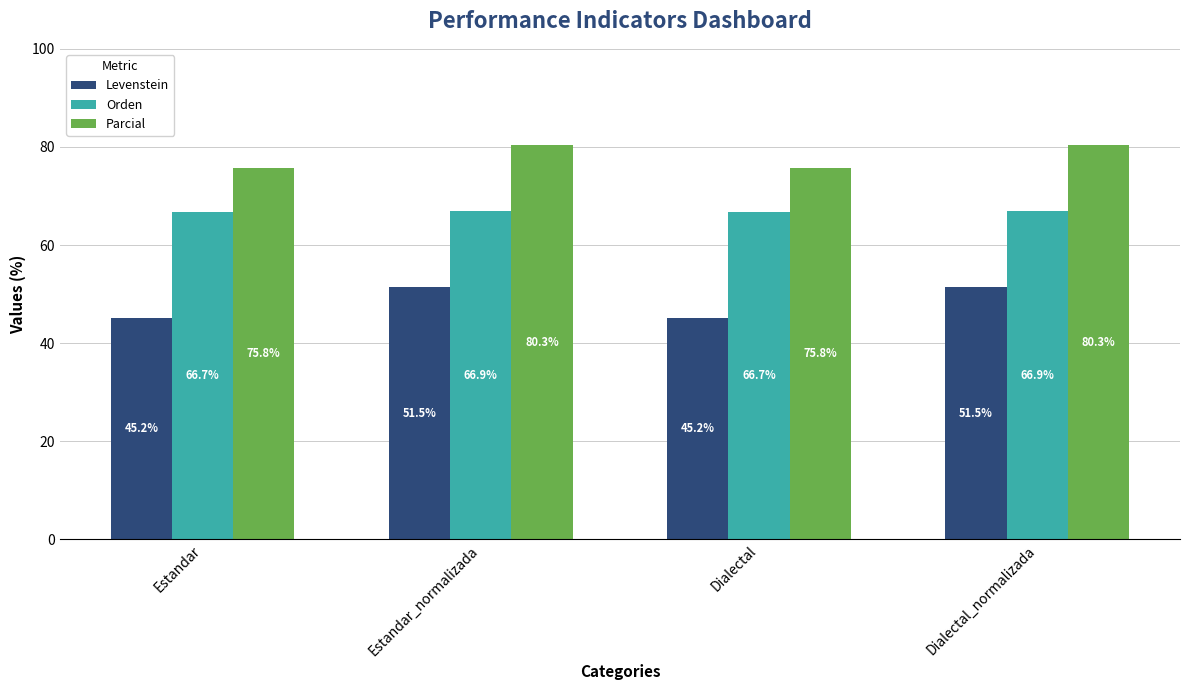

Where does the Levenstein series first go above 51?

Estandar_normalizada